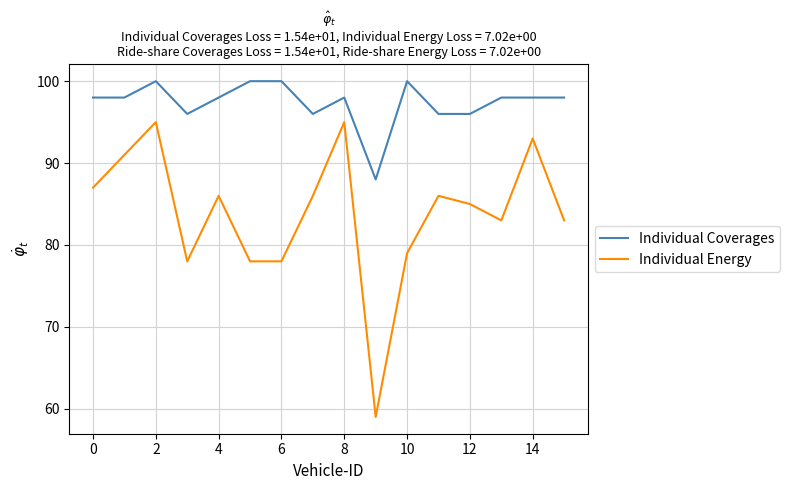

Which series has the largest range (max minus min)?

Individual Energy